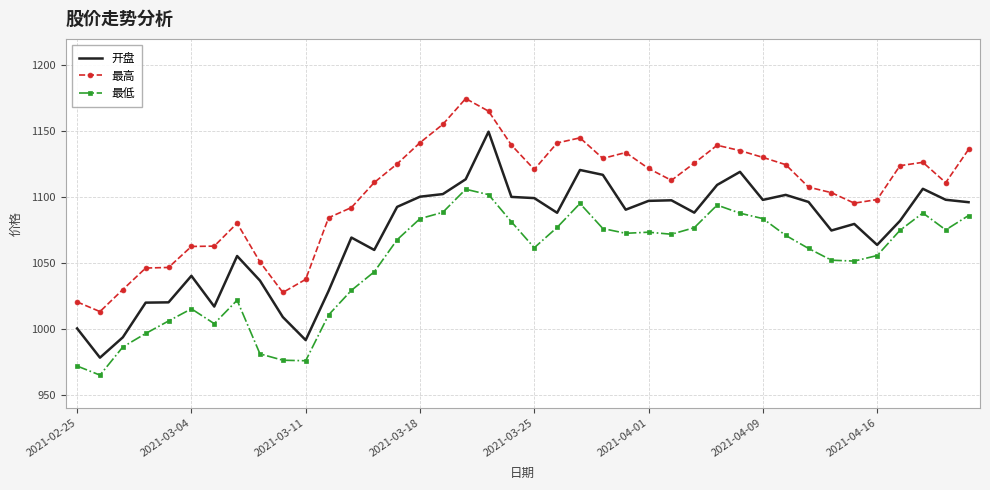

True or false: 最高 and 最低 intersect in this chart.

False